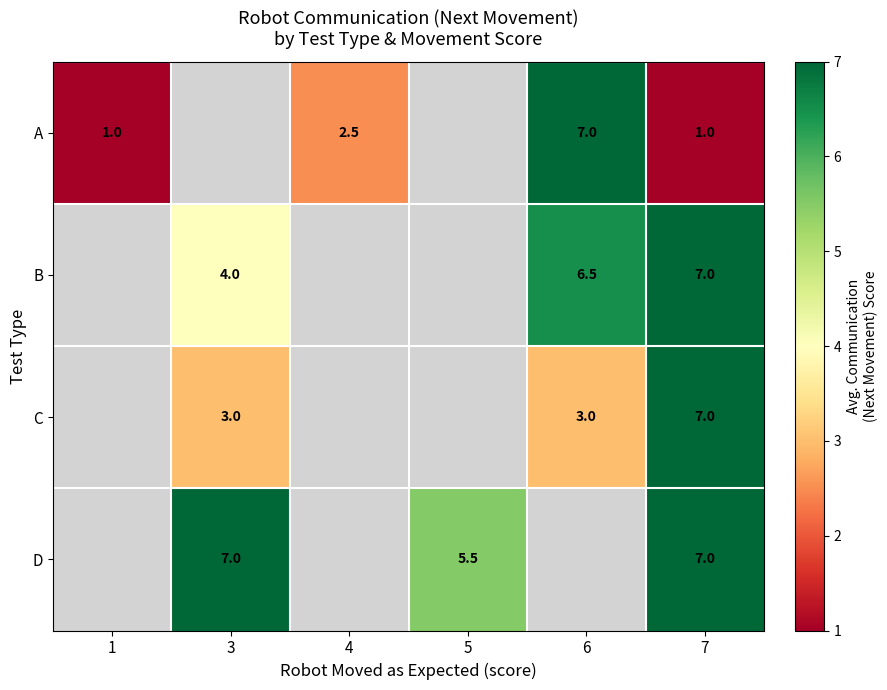

What is the spread (max minus min) of values at 7?

6.0